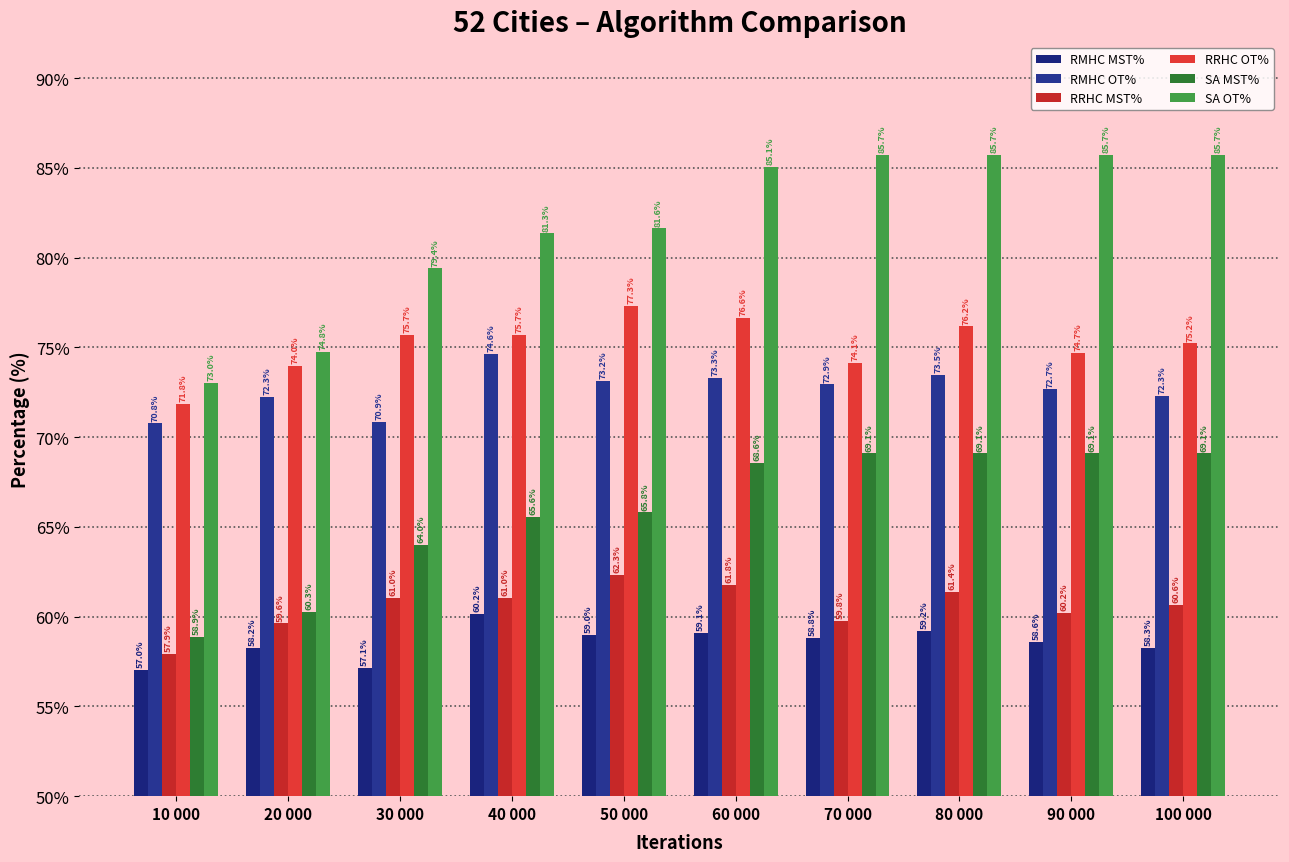

Does the chart contain stacked bars?

No